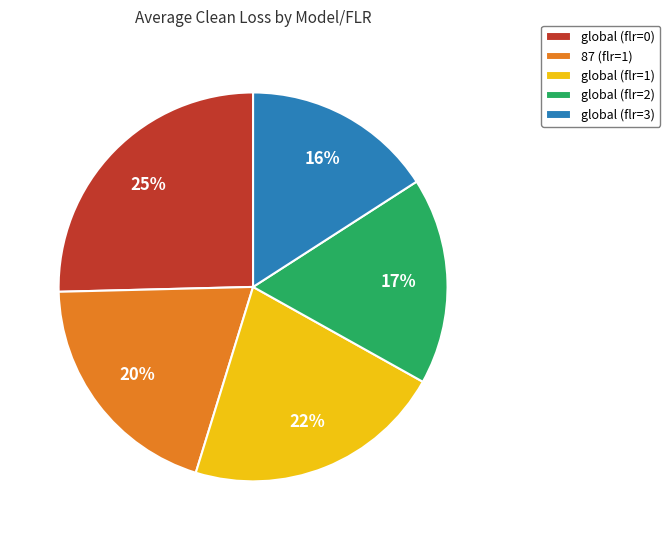

To the nearest percent, what percentage of the pie is global (flr=3)?

16%